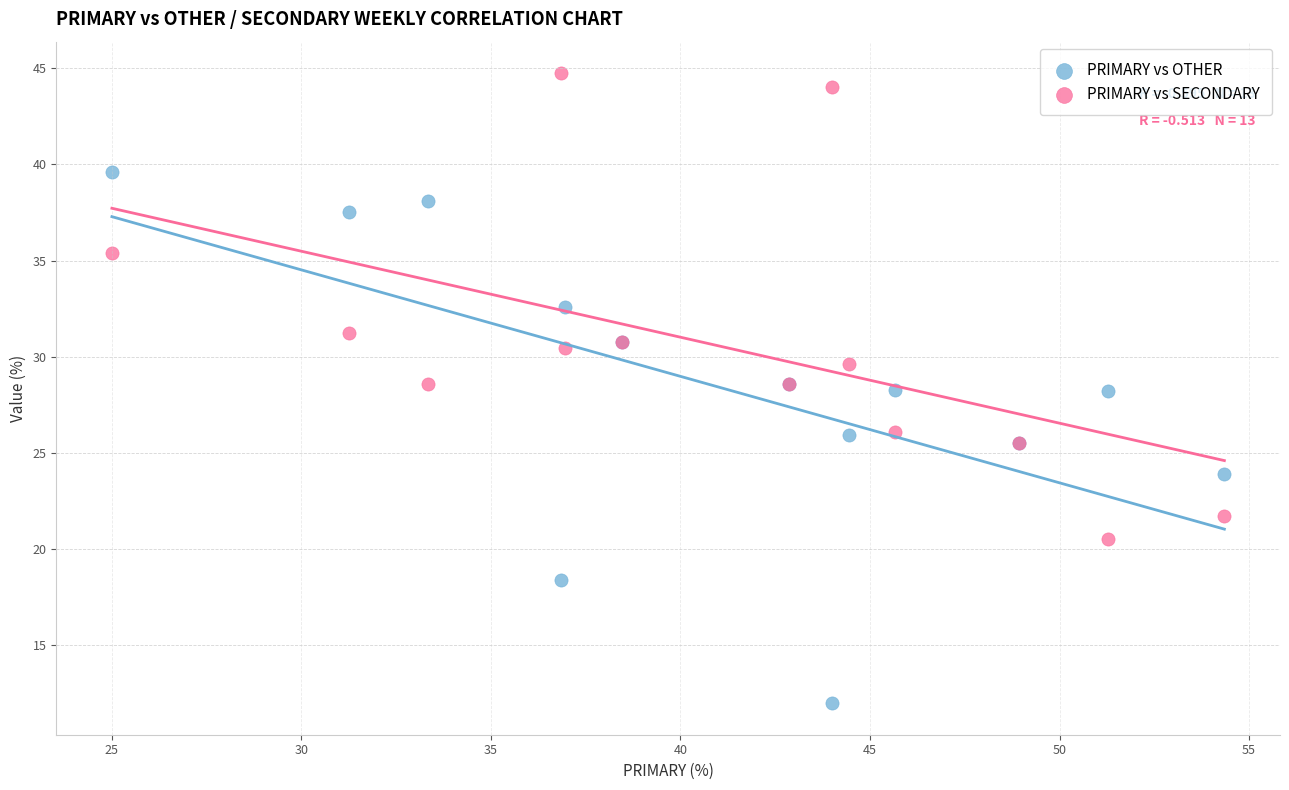

Which series contains the highest Y value?

PRIMARY vs SECONDARY